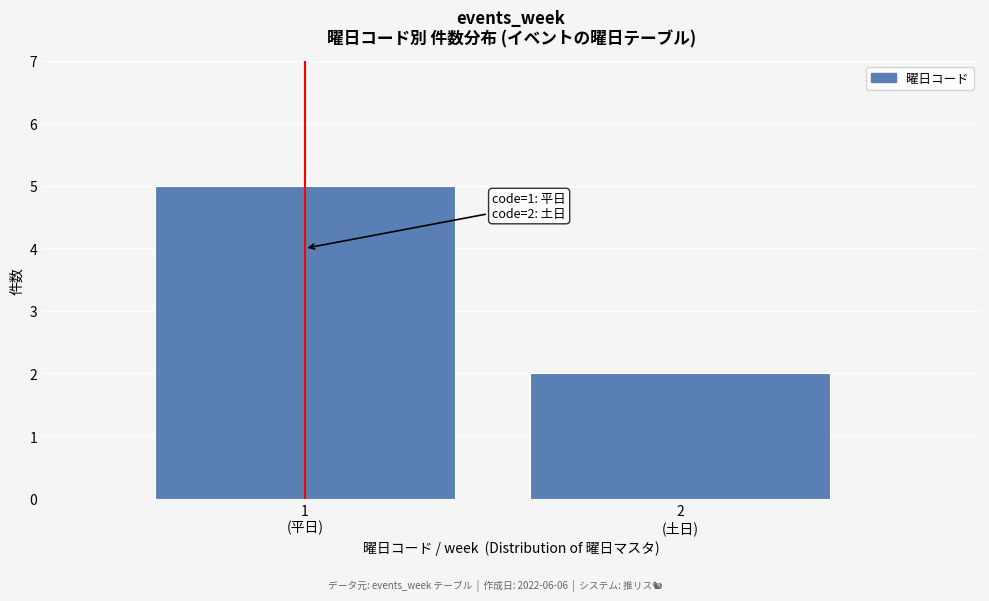

Reading left to right, list all the values displayed in this chart.

5	2